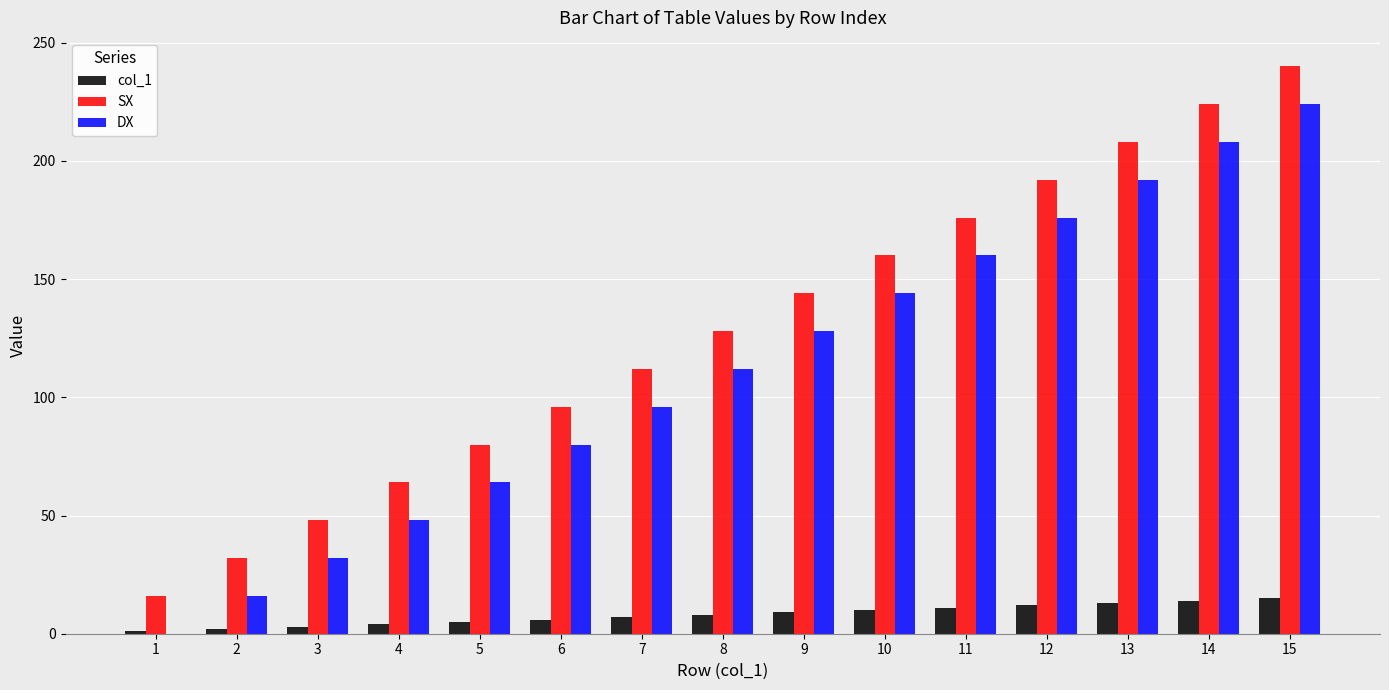

What is the difference between the SX values at 15 and 14?

16